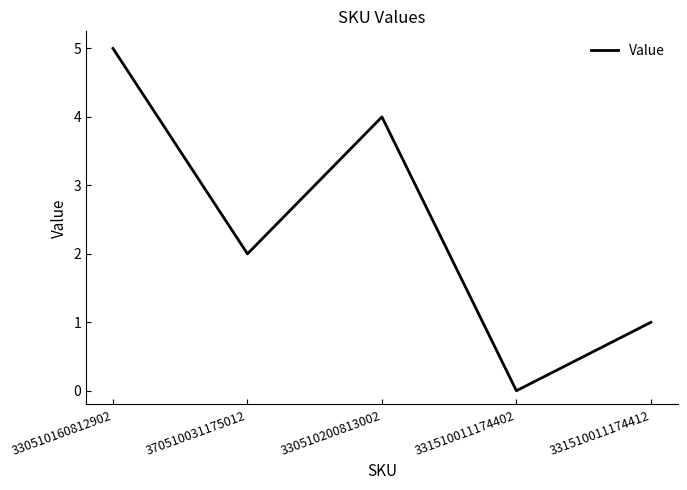

How many lines are shown in the chart?

1